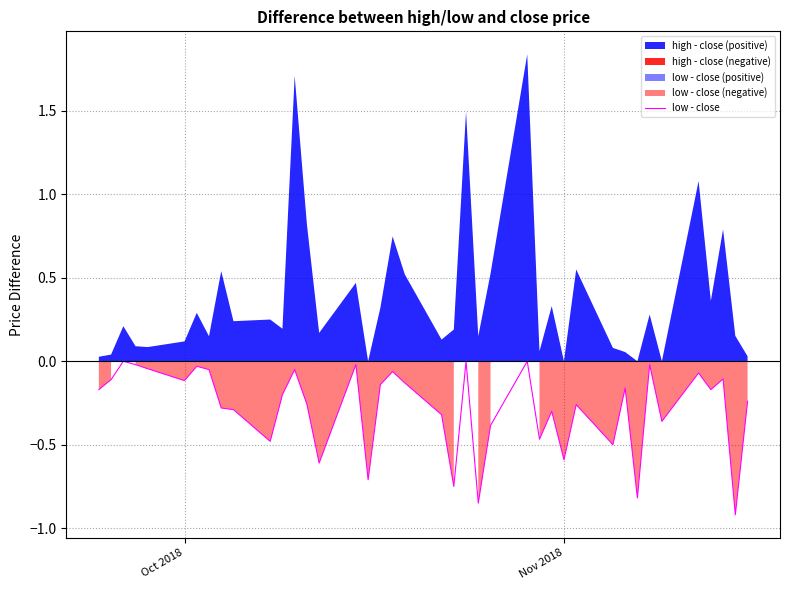

At which category does the data reach its first local valley?

Oct 2018